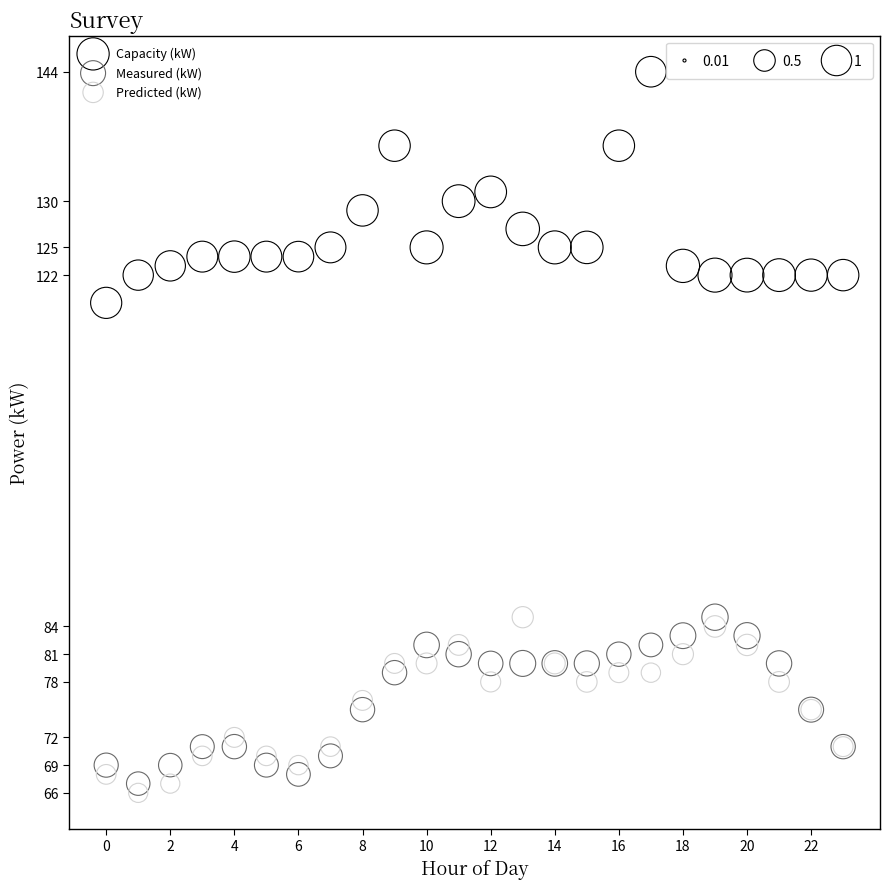

Which series has the widest spread of Y values?

Capacity (kW)